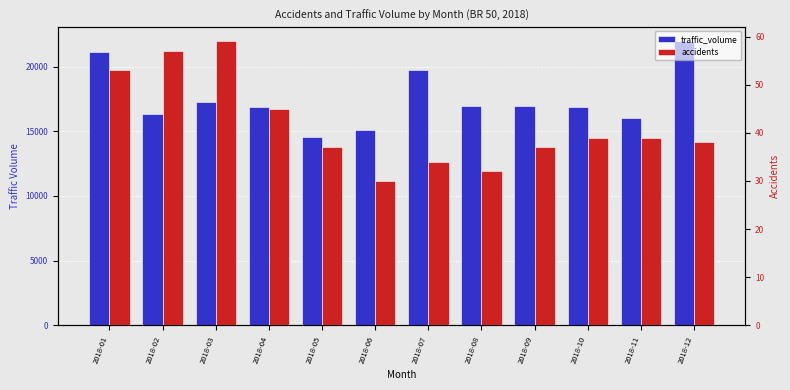

Rank the series by their average value, from highest to lowest.

traffic_volume, accidents